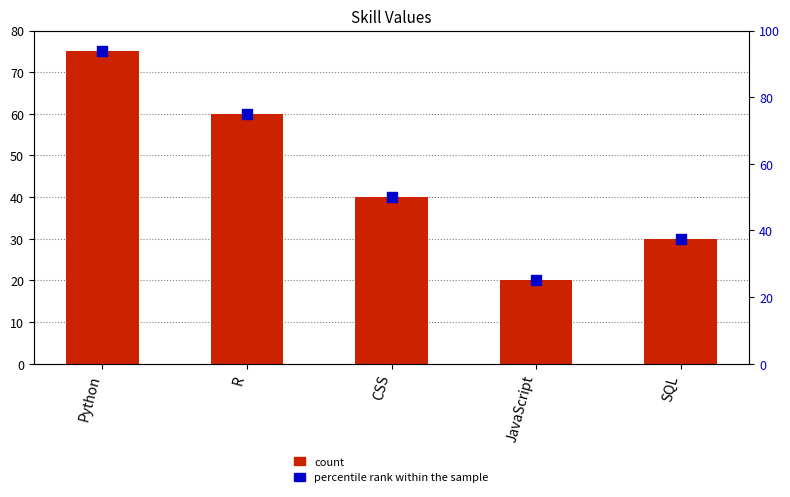

At which category is the sum across all series the highest?

Python